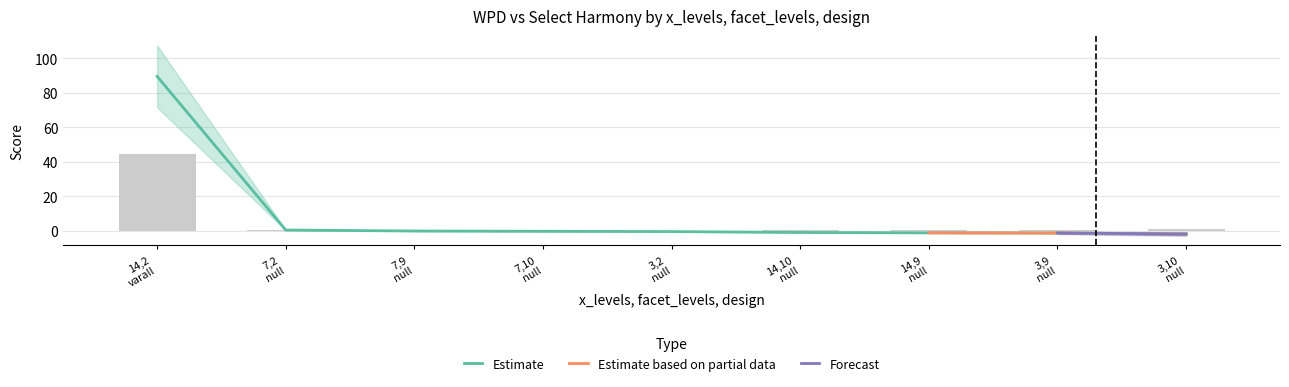

What is the lowest value of the varall series?

-1.8